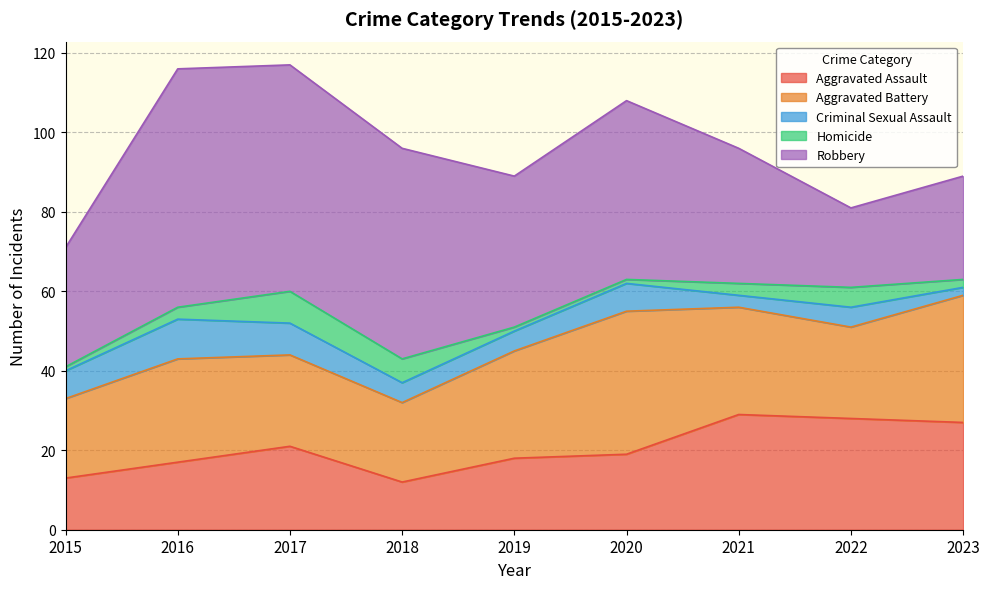

Between 2015 and 2021, which series saw the biggest shift?

Aggravated Assault